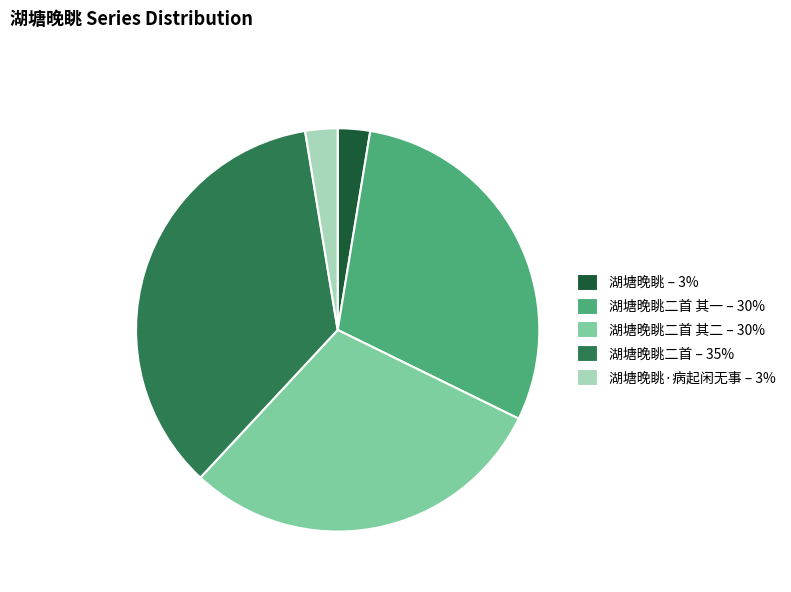

Does 湖塘晚眺 – 3% represent more than half of the total?

No